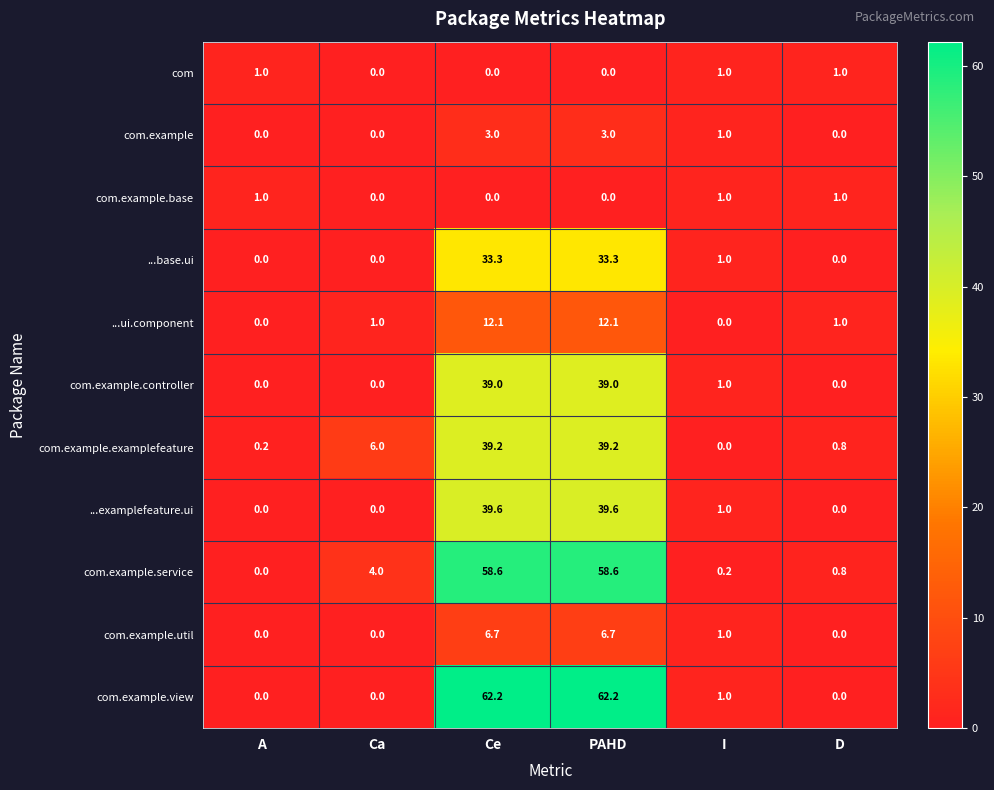

Which series has the largest total across all categories?

com.example.view